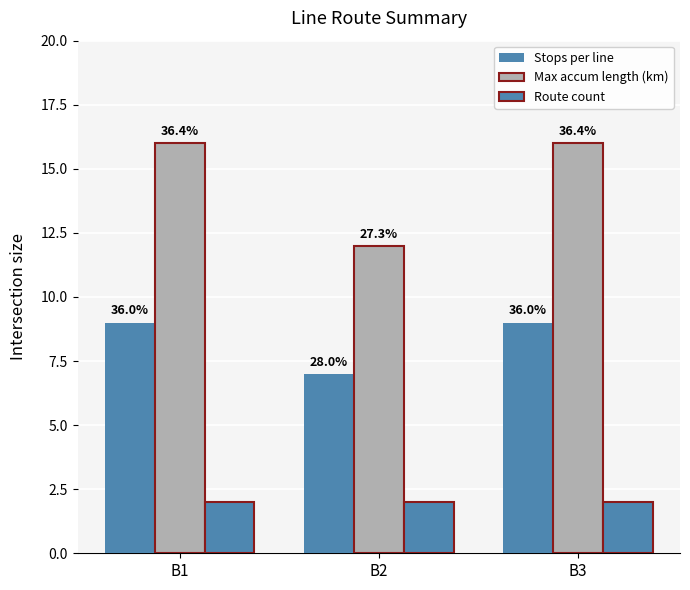

Which series has the largest total across all categories?

Max accum length (km)